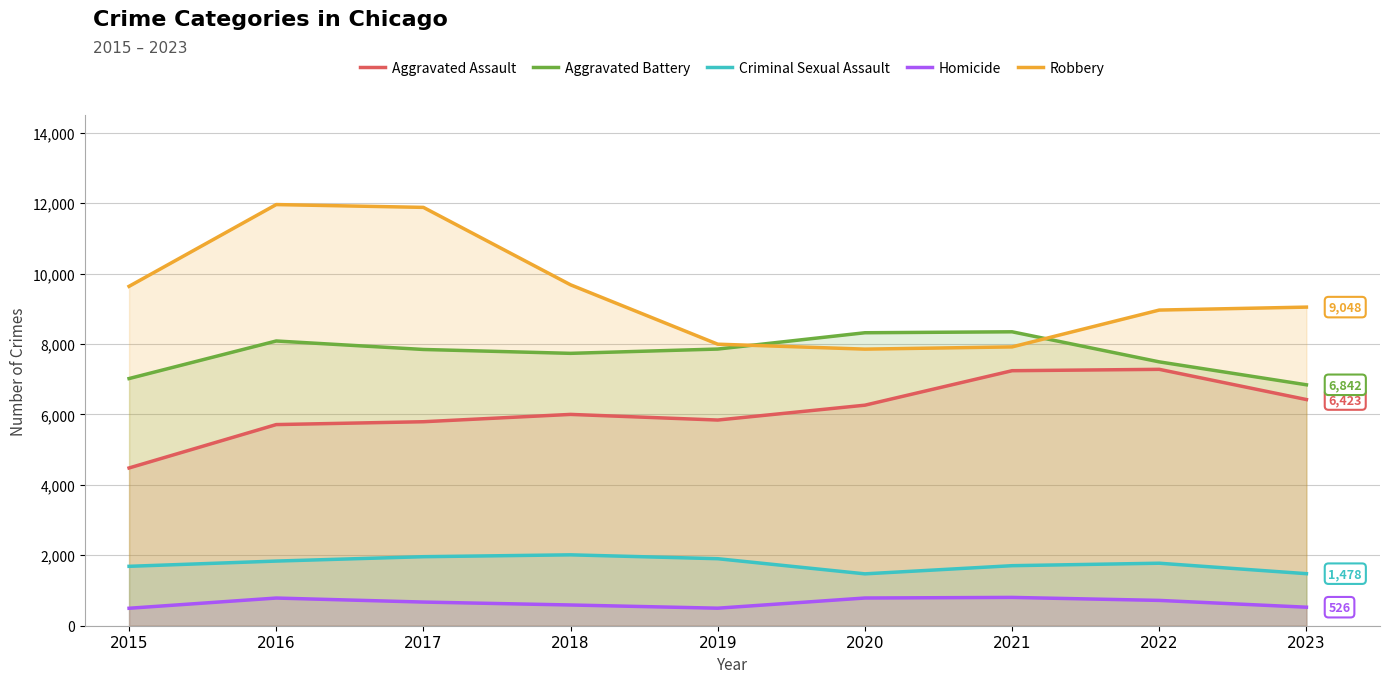

Which series has the largest total across all categories?

Robbery